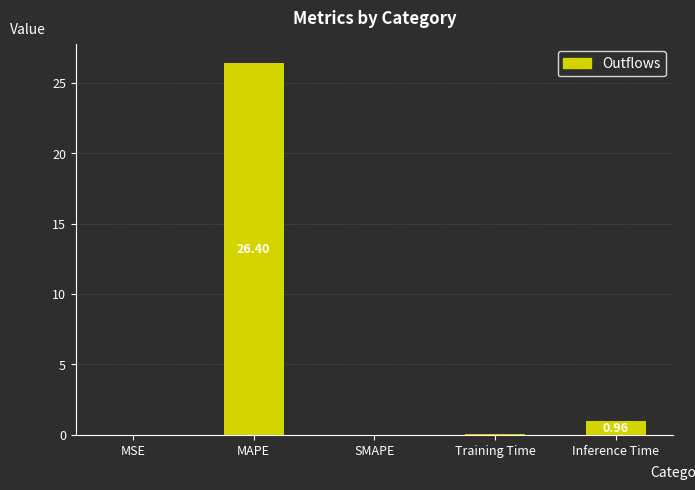

What is the sum of all values?

27.4